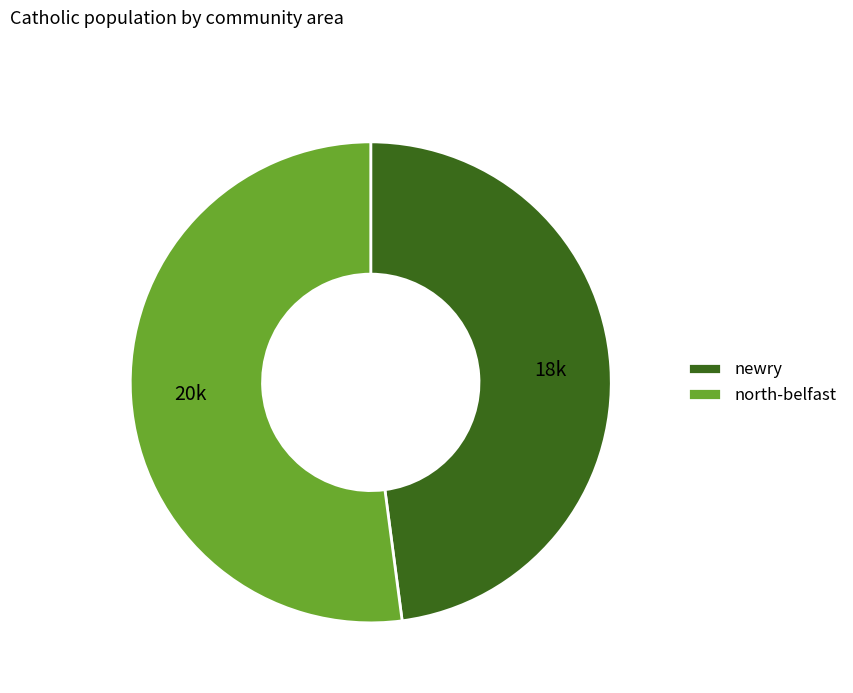

Which category accounts for the majority?

north-belfast